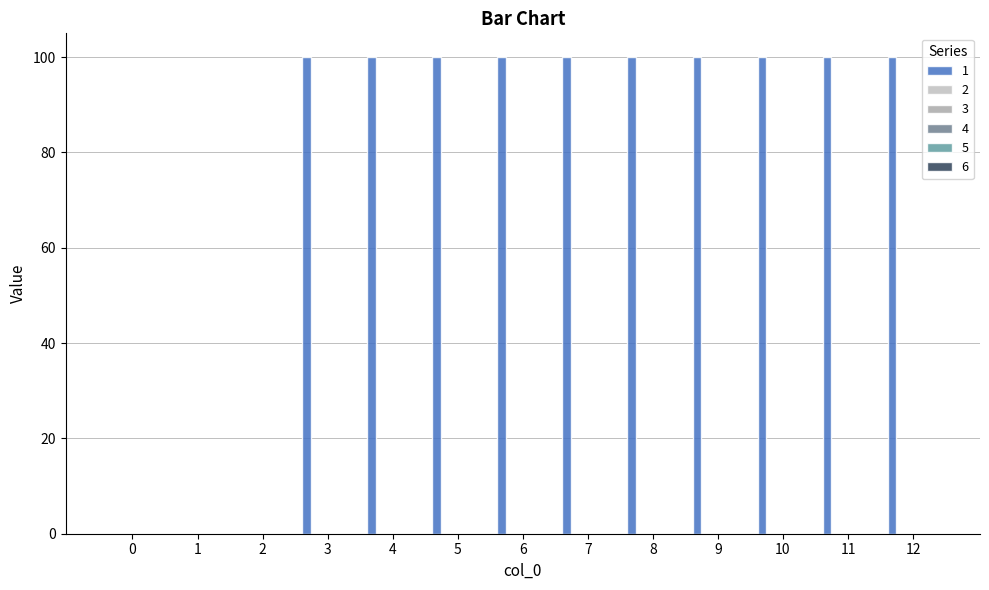

Count the number of categories in the chart.

13